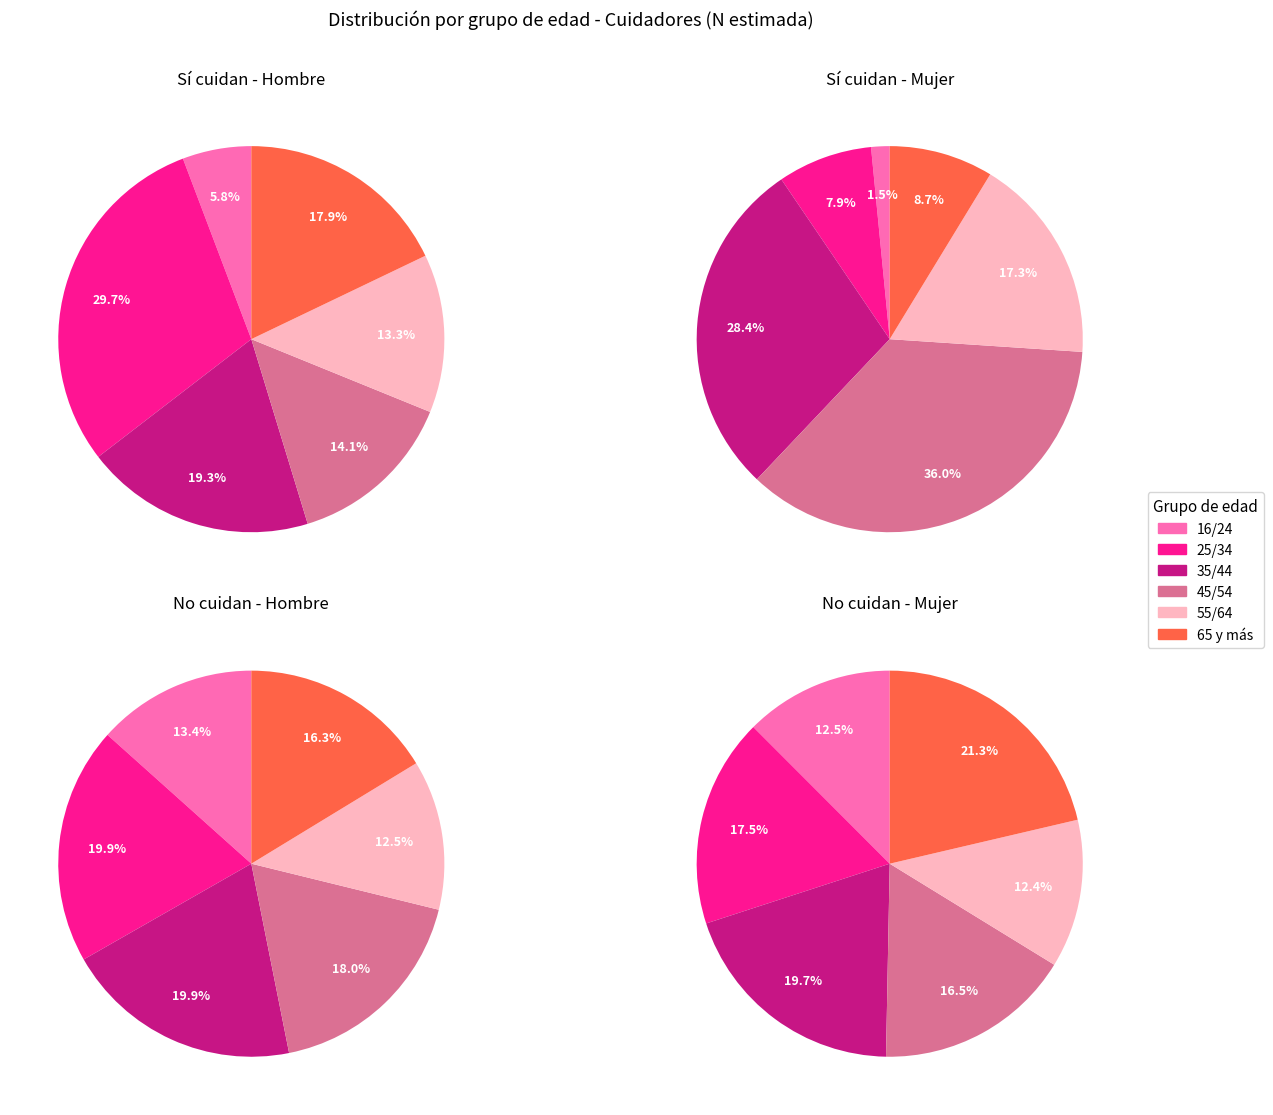

Which has a higher value, 35/44 or 65 y más?

35/44